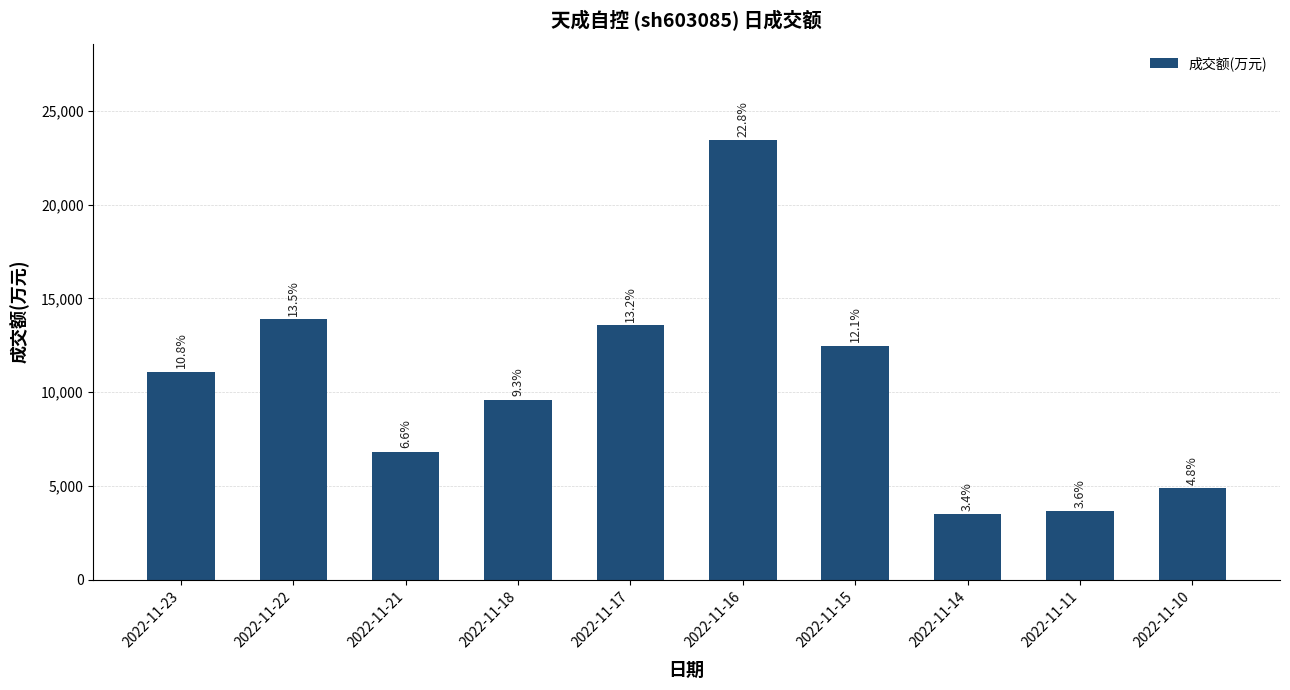

Are the bars horizontal?

No